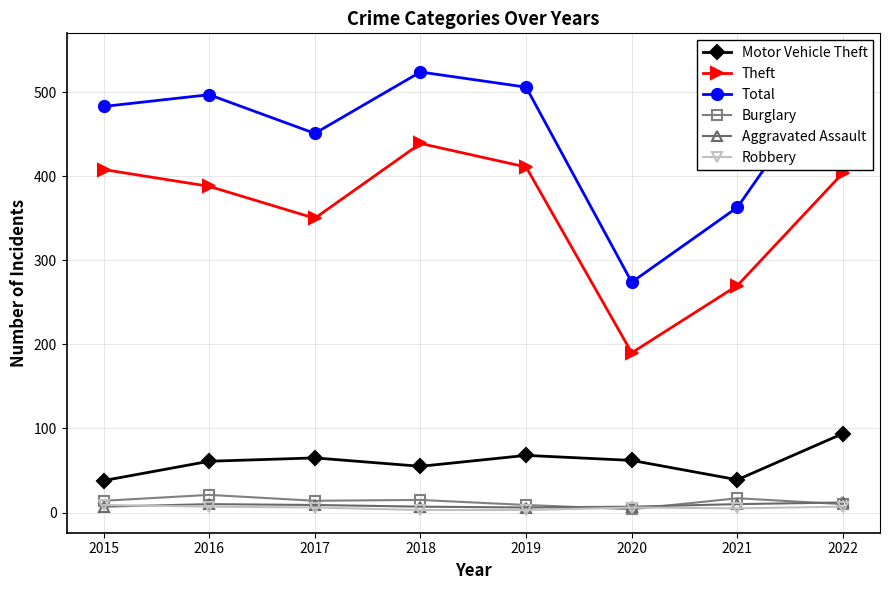

How many values in the Motor Vehicle Theft series are below 62?

4